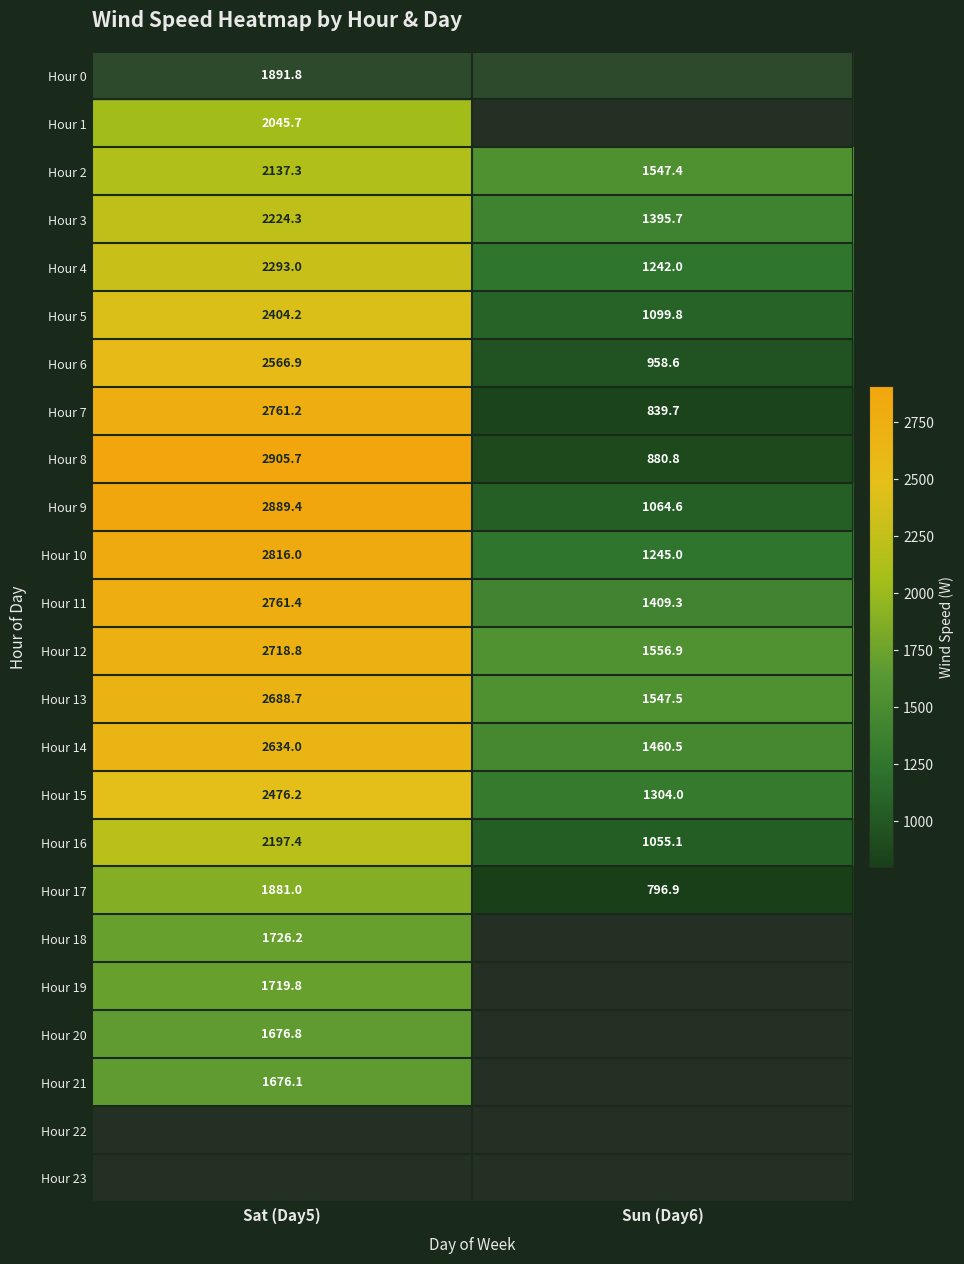

At which label is Hour 3 closest to 1810?

Sun (Day6)